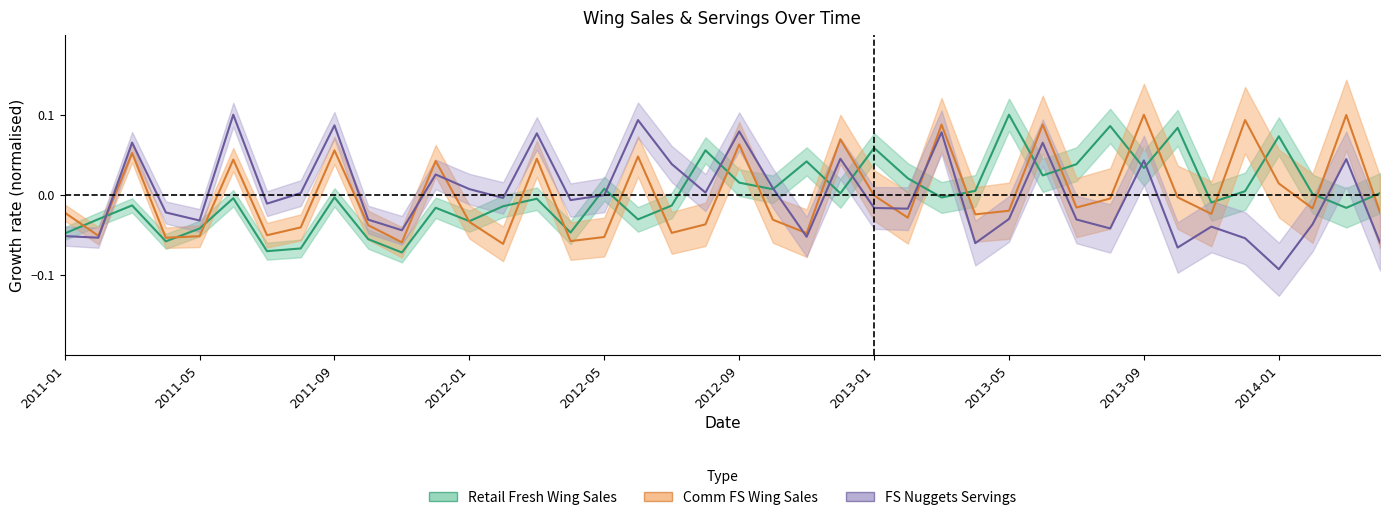

Does the chart have visible grid lines?

No